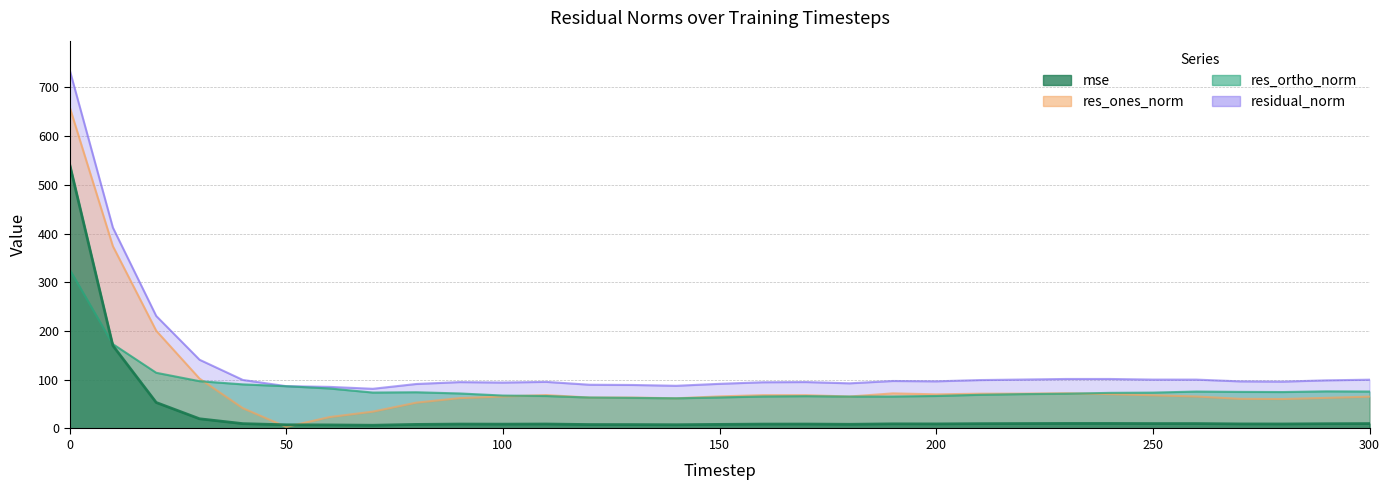

What is the difference between the maximum and minimum values in the residual_norm series?

655.7